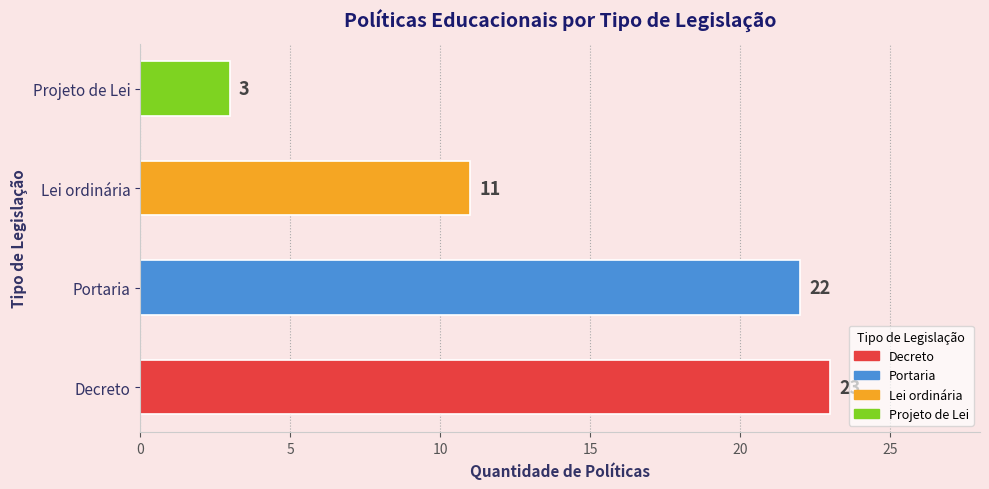

What is the change in value from Decreto to Lei ordinária?

-12